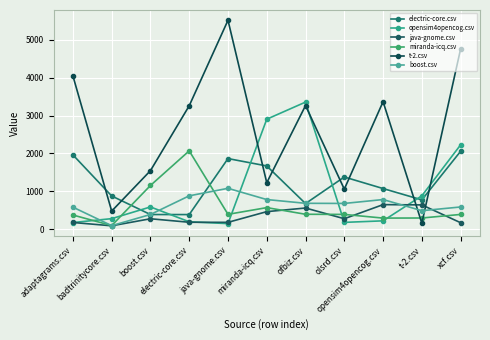

Between which two adjacent categories do electric-core.csv and t-2.csv first intersect?

adaptagrams.csv and badtrinitycore.csv